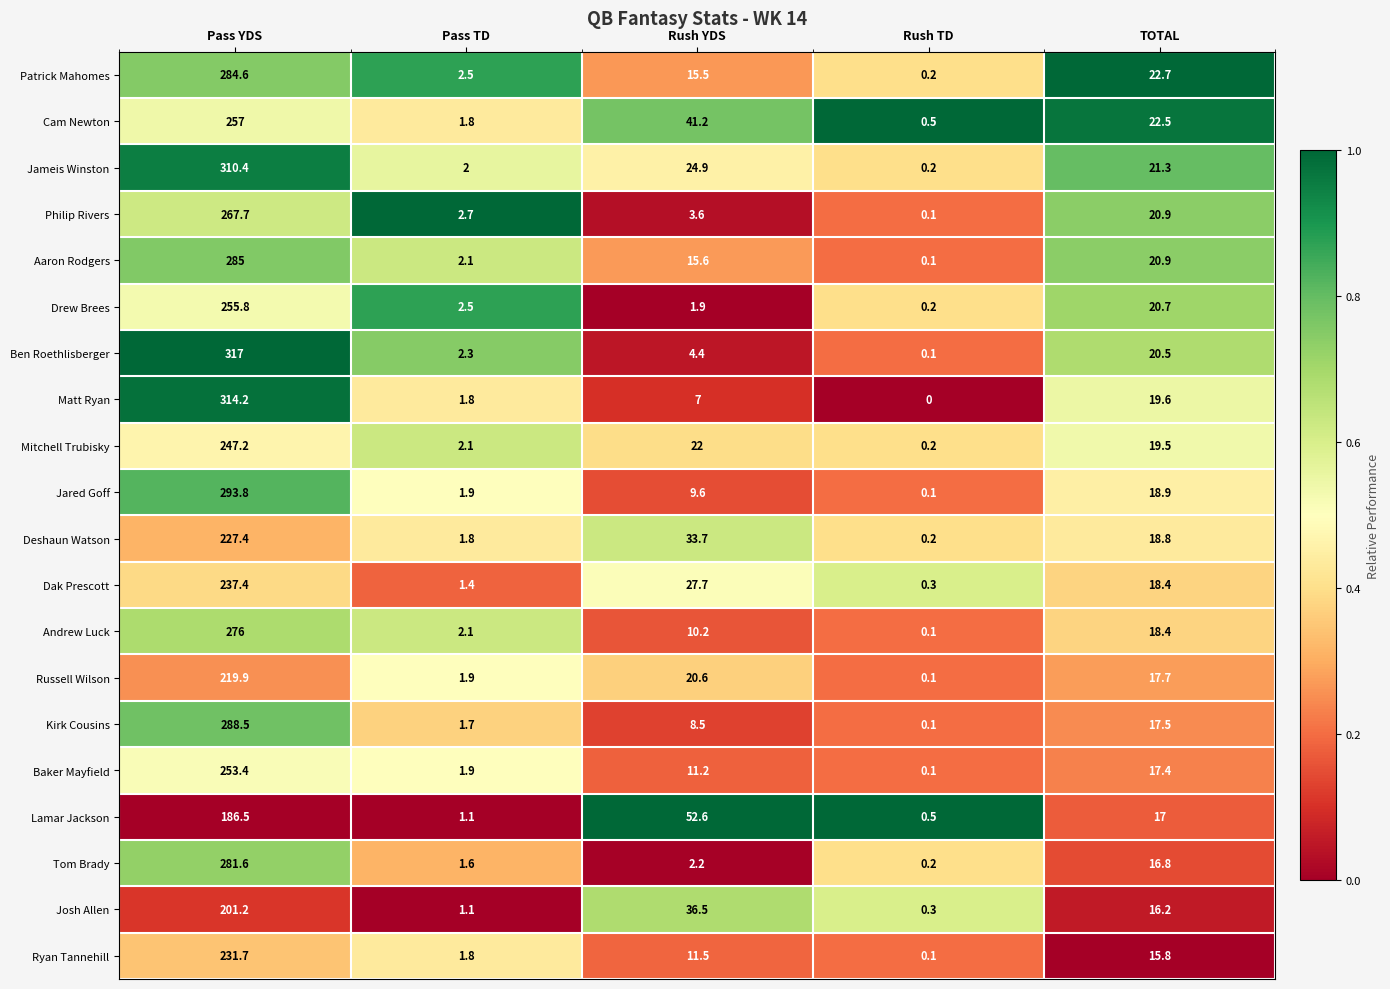

Which series has the largest total across all categories?

Jameis Winston